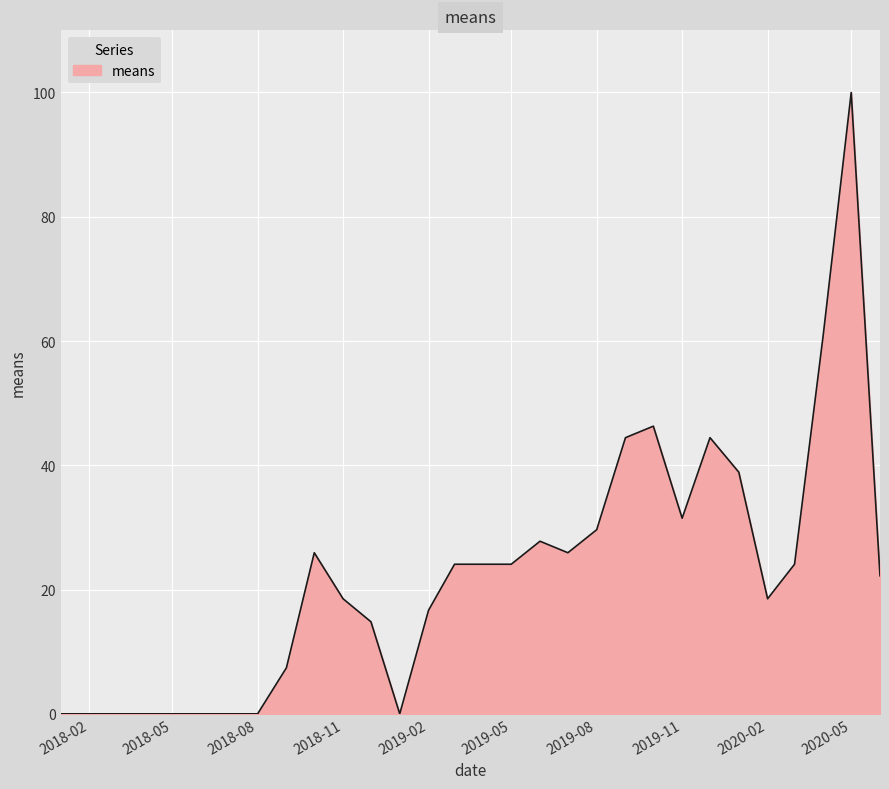

What is the difference between the maximum and minimum values?

100.0